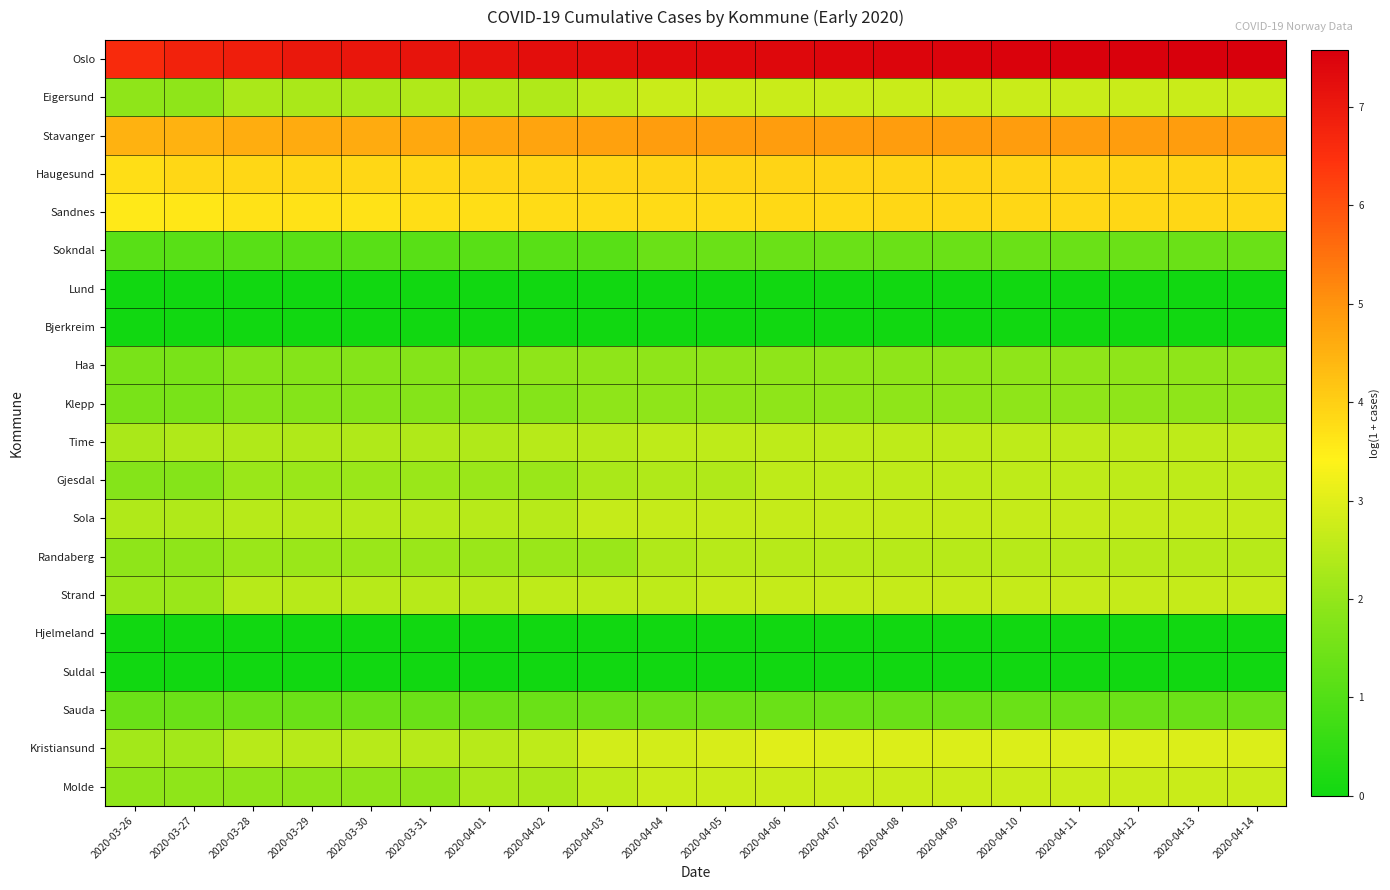

At 2020-03-31, list the series in order from largest to smallest.

Oslo, Stavanger, Haugesund, Sandnes, Sola, Strand, Kristiansund, Eigersund, Time, Gjesdal, Randaberg, Molde, Haa, Klepp, Sauda, Sokndal, Lund, Bjerkreim, Hjelmeland, Suldal